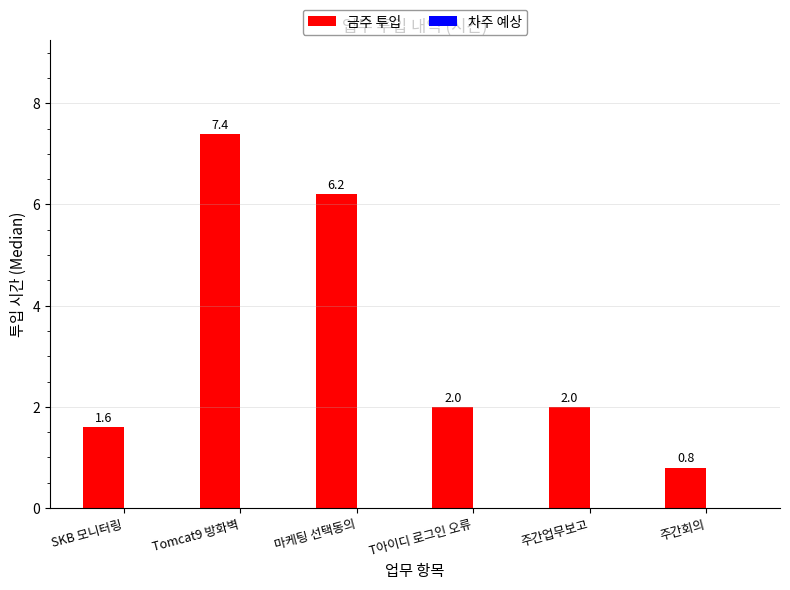

At which label does the data first exceed 2?

Tomcat9 방화벽